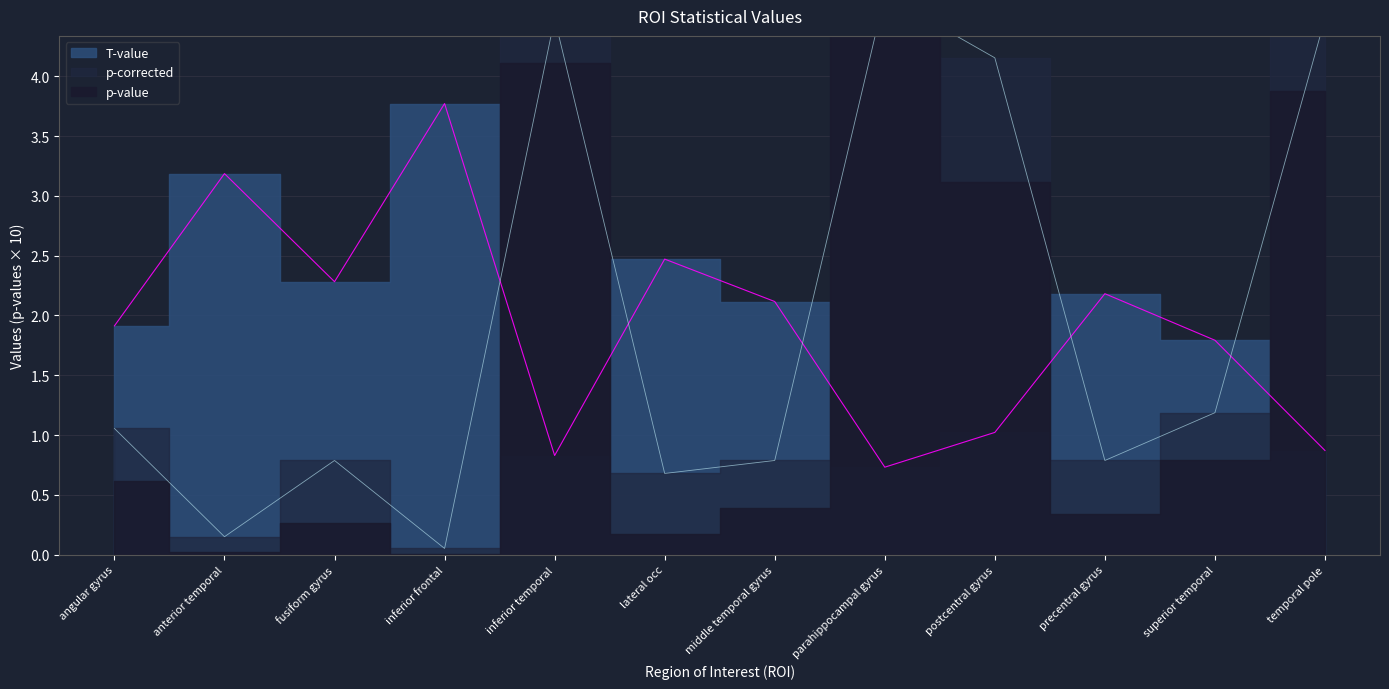

Reading left to right, extract all data points from this chart.

T-value: angular gyrus=1.9	anterior temporal=3.2	fusiform gyrus=2.3	inferior frontal=3.8	inferior temporal=0.8	lateral occ=2.5	middle temporal gyrus=2.1	parahippocampal gyrus=0.7	postcentral gyrus=1.0	precentral gyrus=2.2	superior temporal=1.8	temporal pole=0.9
p-value: angular gyrus=1.1	anterior temporal=0.2	fusiform gyrus=0.8	inferior frontal=0.1	inferior temporal=4.5	lateral occ=0.7	middle temporal gyrus=0.8	parahippocampal gyrus=4.7	postcentral gyrus=4.2	precentral gyrus=0.8	superior temporal=1.2	temporal pole=4.5